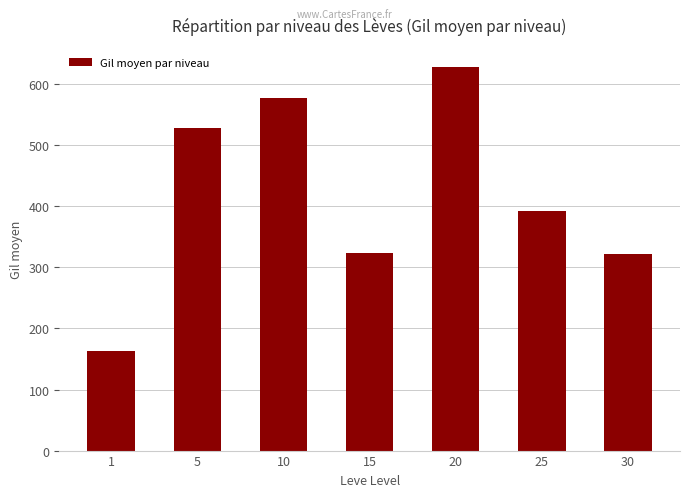

At which label is the value closest to 395?

25